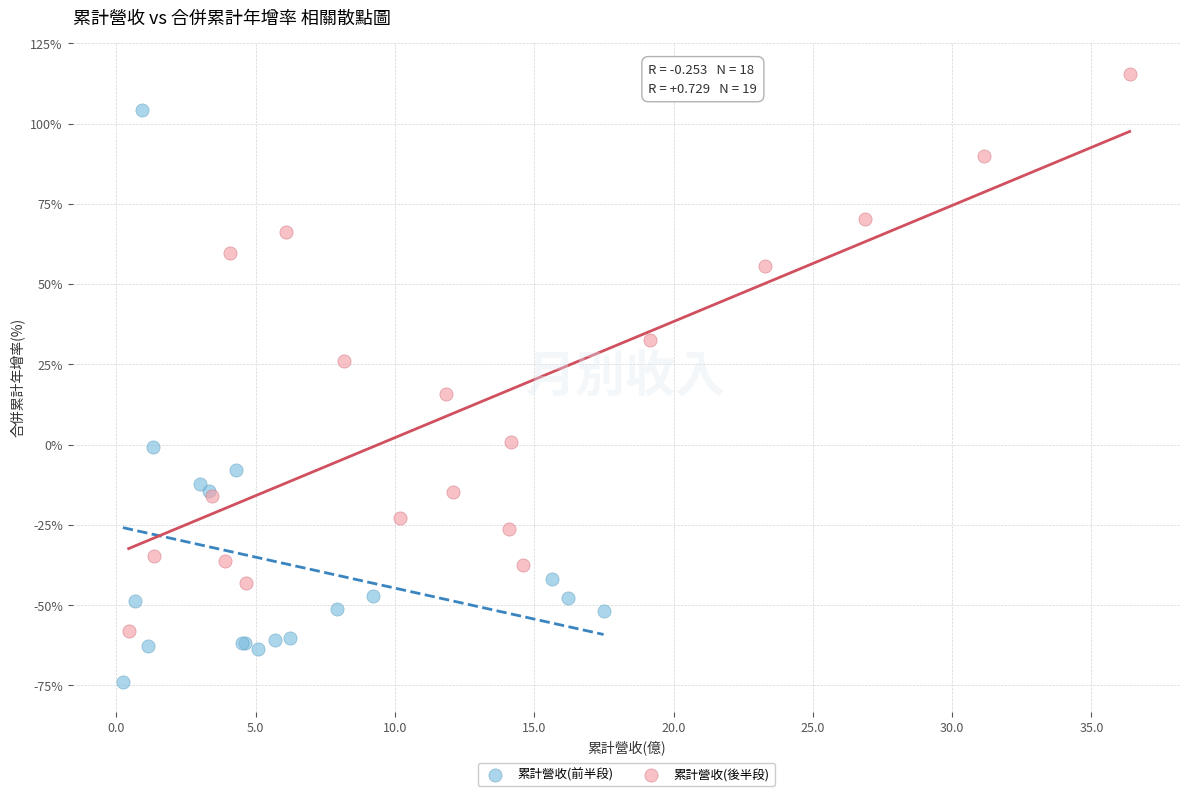

What are all the series names shown in the legend?

累計營收(前半段), 累計營收(後半段)